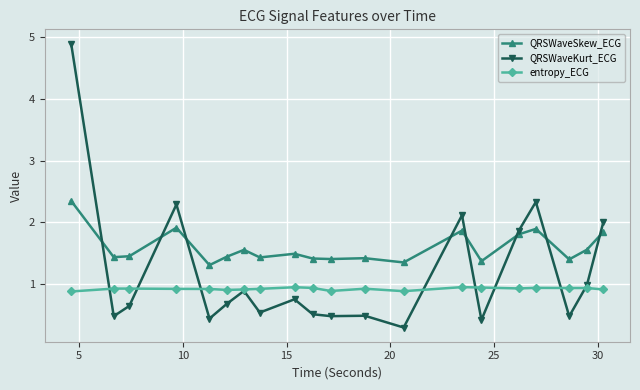

Which series ends up on top after the final intersection of entropy_ECG and QRSWaveKurt_ECG?

QRSWaveKurt_ECG